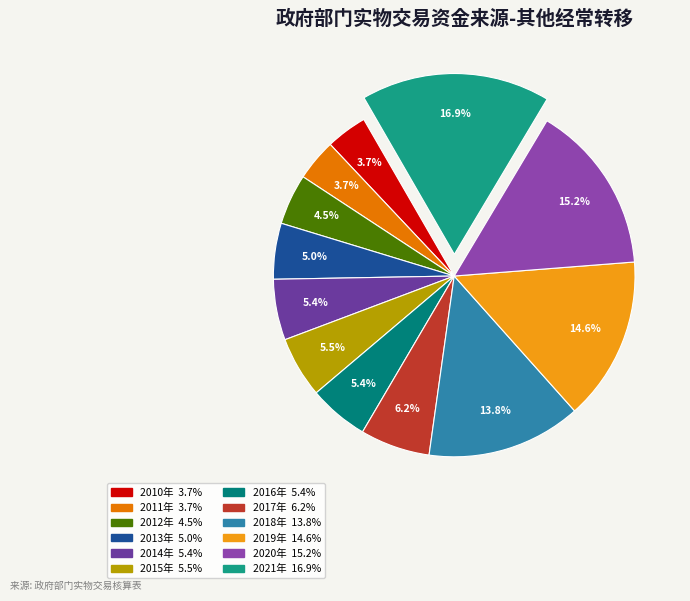

Rank the categories by value from lowest to highest.

2010年, 2011年, 2012年, 2013年, 2016年, 2014年, 2015年, 2017年, 2018年, 2019年, 2020年, 2021年